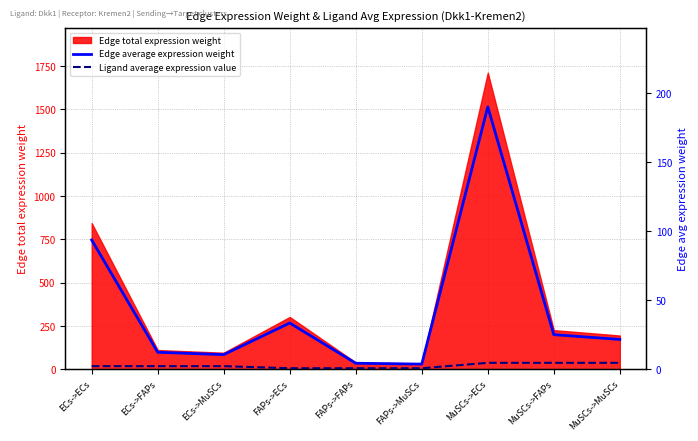

Which category has the lowest value across all series?

FAPs->ECs